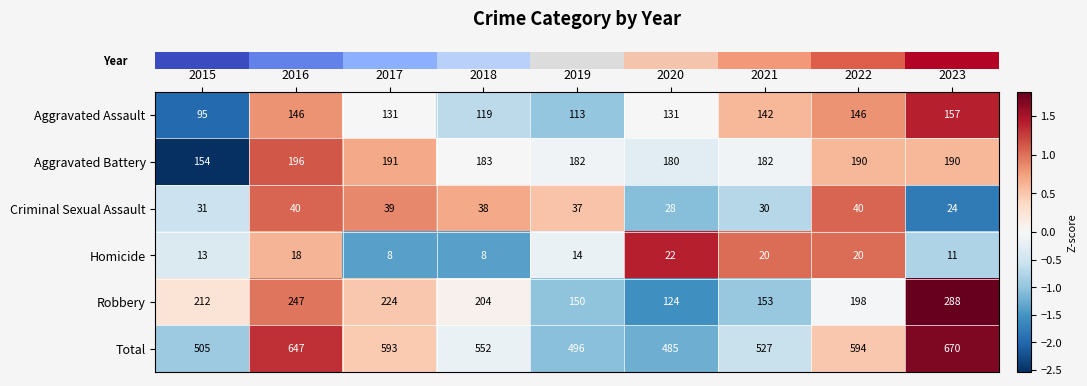

Which series has the widest spread of values?

Total